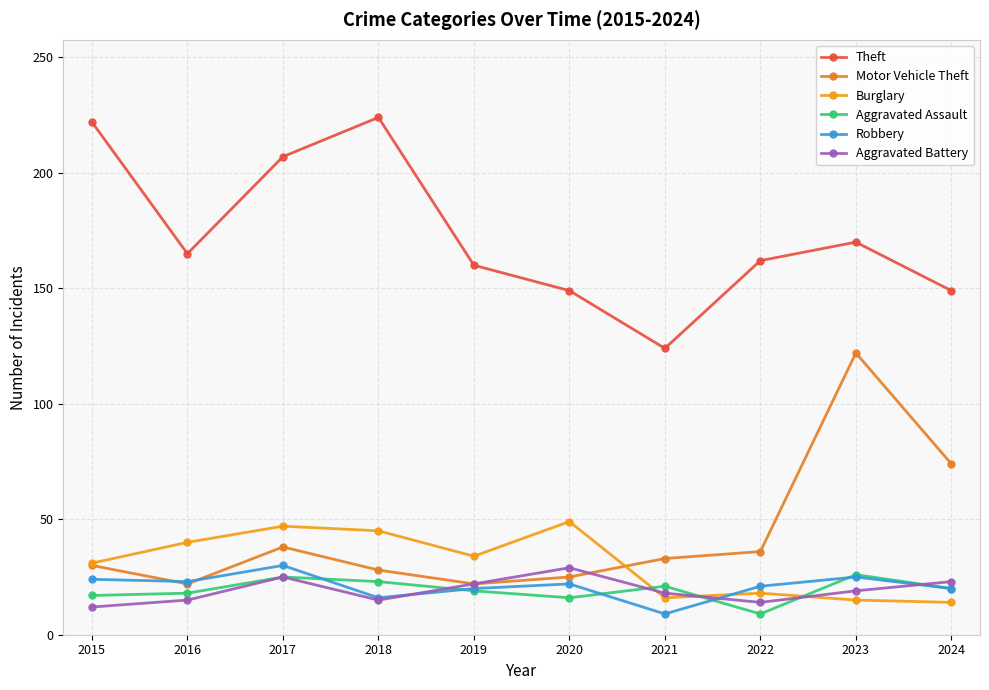

What is the sum of the Aggravated Assault values at 2015 and 2021?

38